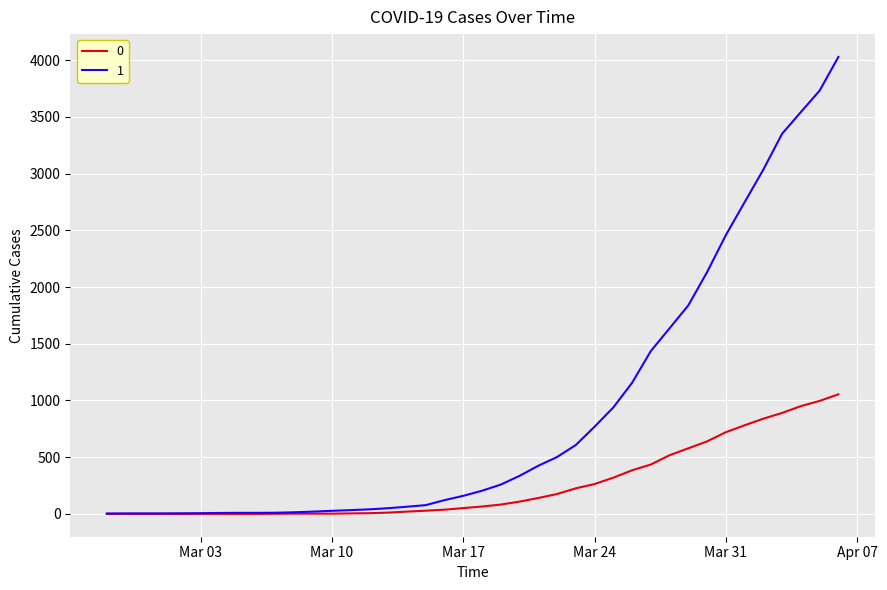

Rank the series by their maximum value, from highest to lowest.

1, 0